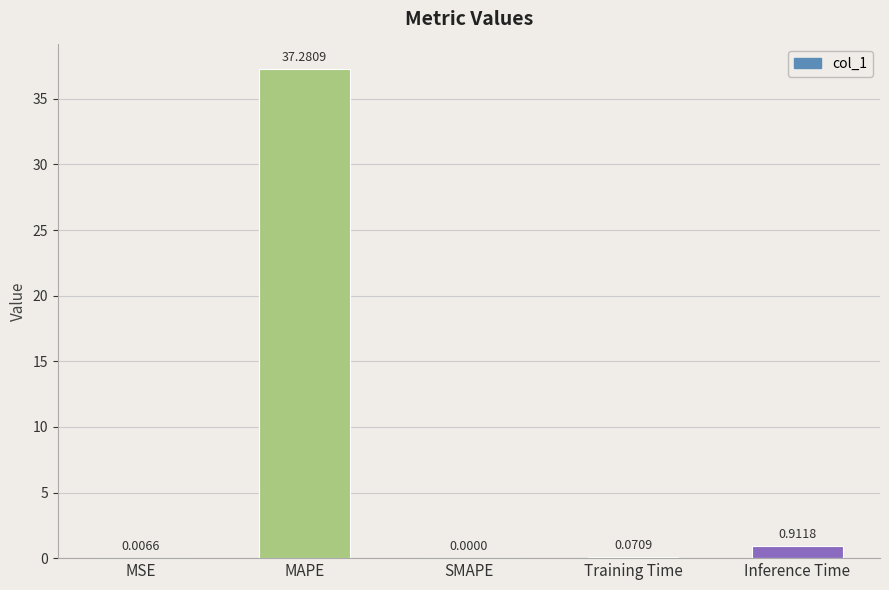

What is the sum of all values?

38.3